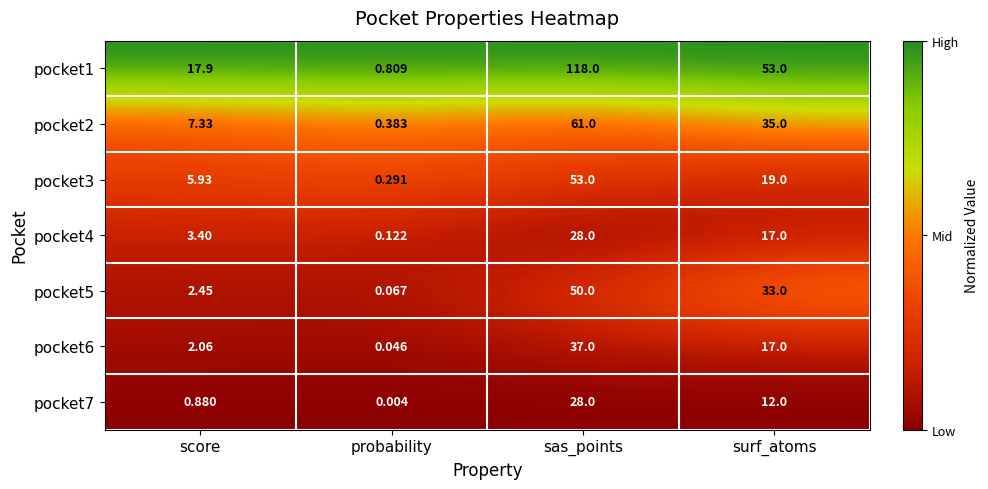

At which label does pocket7 first exceed 12?

sas_points